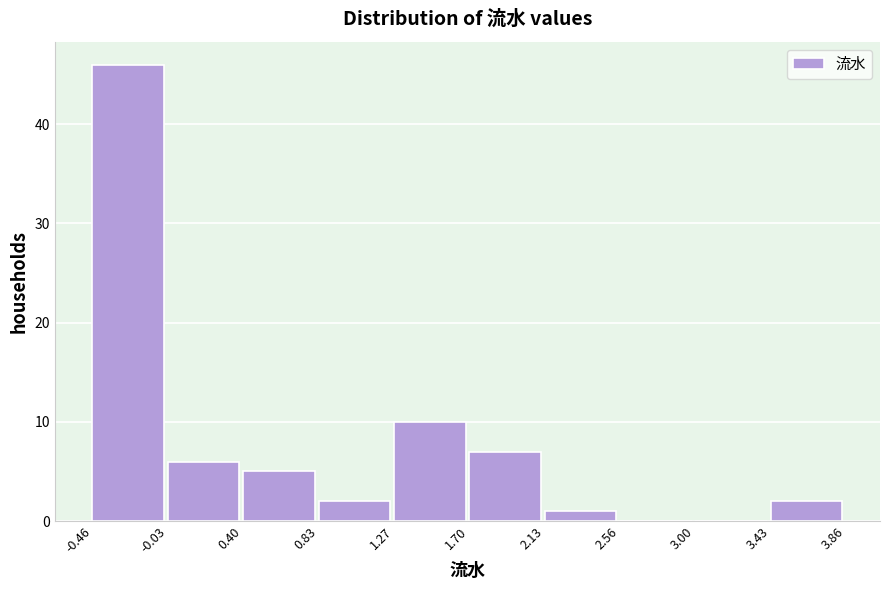

Reading left to right, transcribe this chart: for each bar, give the range it covers on the x-axis and its height. The values are not printed on the chart, so give them approximately, as read against the axis.

-0.46 to -0.03: 46
-0.03 to 0.40: 6
0.40 to 0.83: 5
0.83 to 1.27: 2
1.27 to 1.70: 10
1.70 to 2.13: 7
2.13 to 2.56: 1
2.56 to 3.00: 0
3.00 to 3.43: 0
3.43 to 3.86: 2